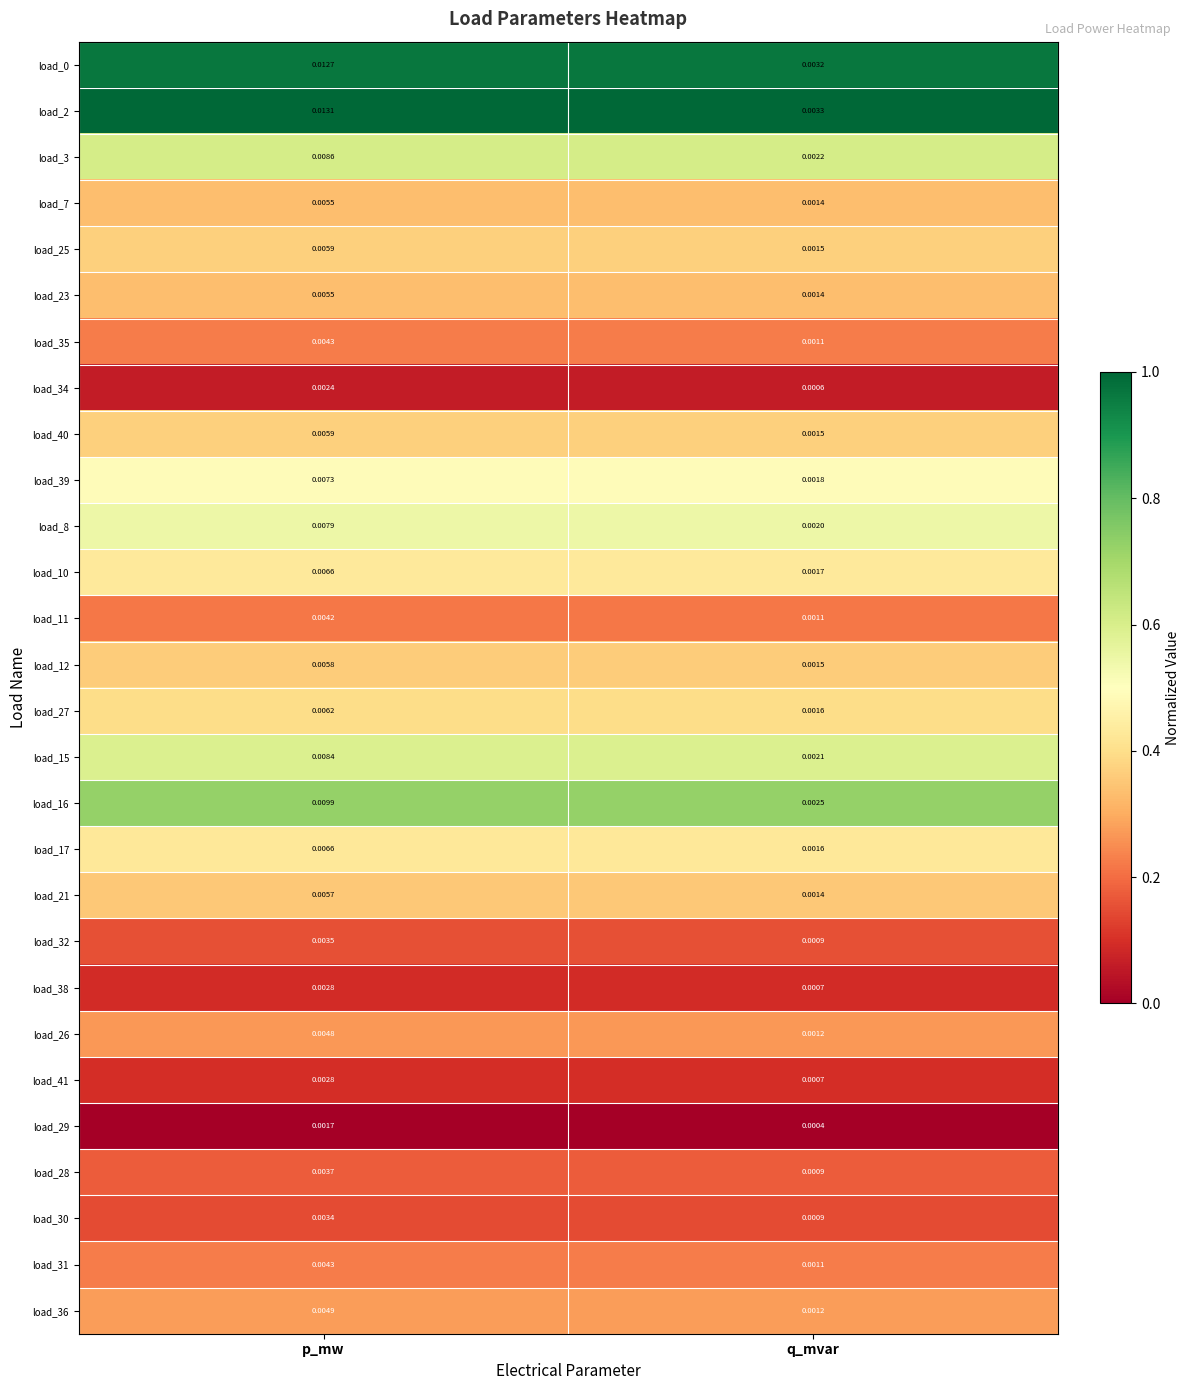

List the labels in order of load_8 value, smallest first.

q_mvar, p_mw